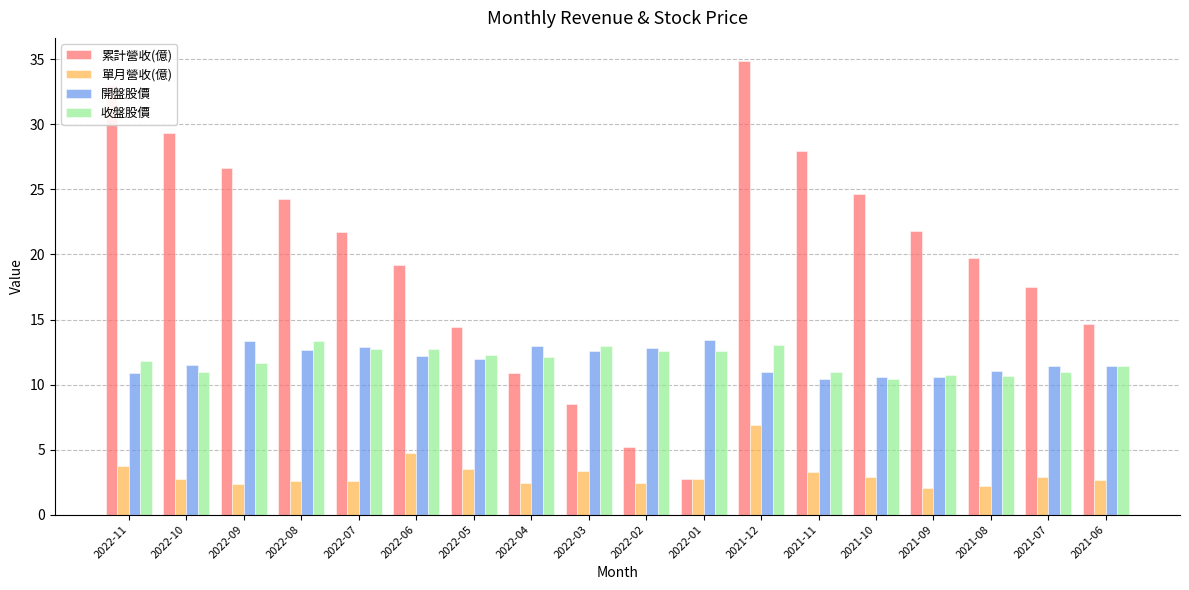

How many bars are there in total?

72